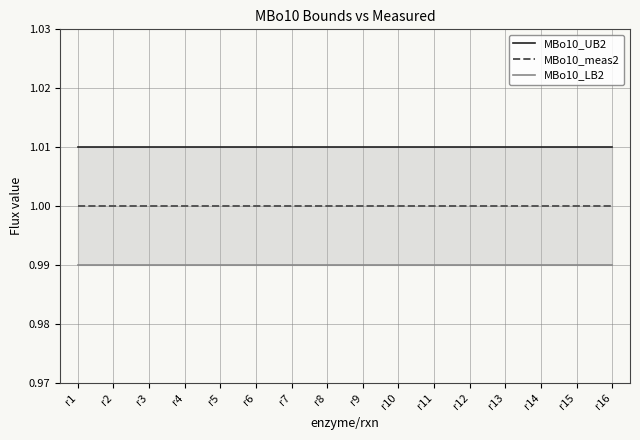

What is the sum of all MBo10_LB2 values?

15.8